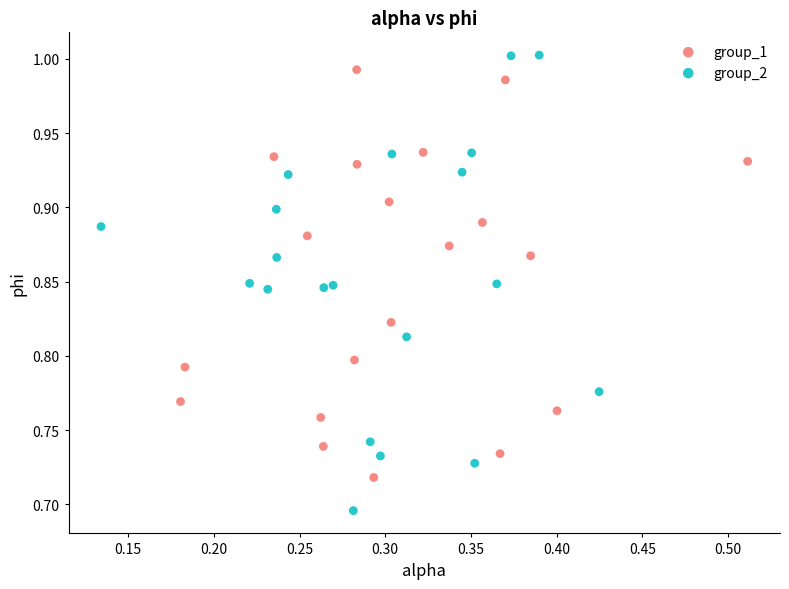

Which series has the largest Y range (max minus min)?

group_2